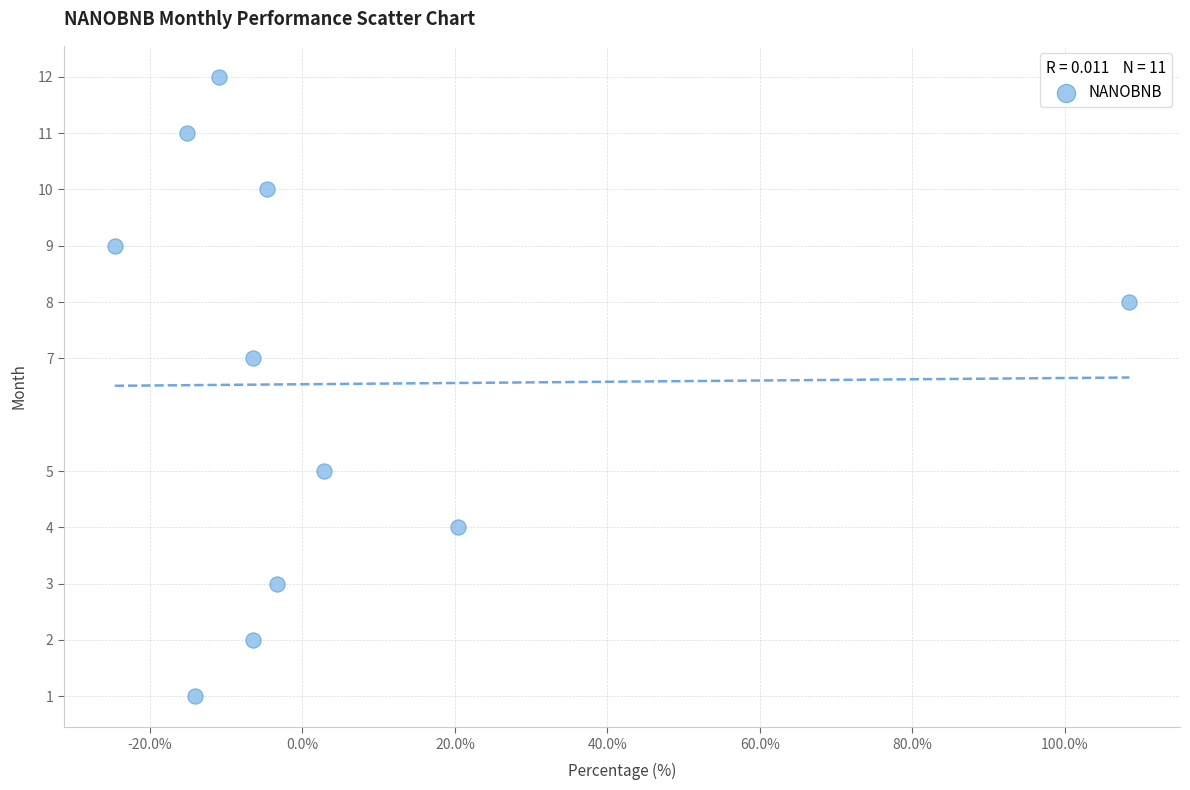

What is the range of Y values (max minus min)?

11